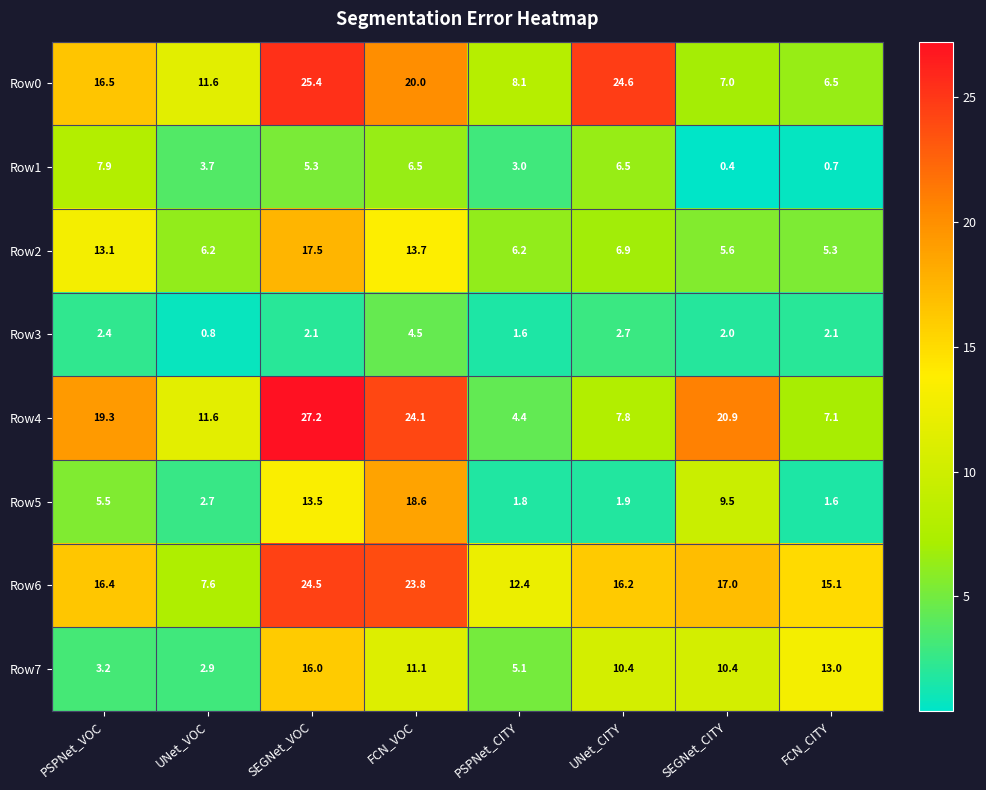

What is the sum of the Row2 values at UNet_CITY and PSPNet_CITY?

13.1